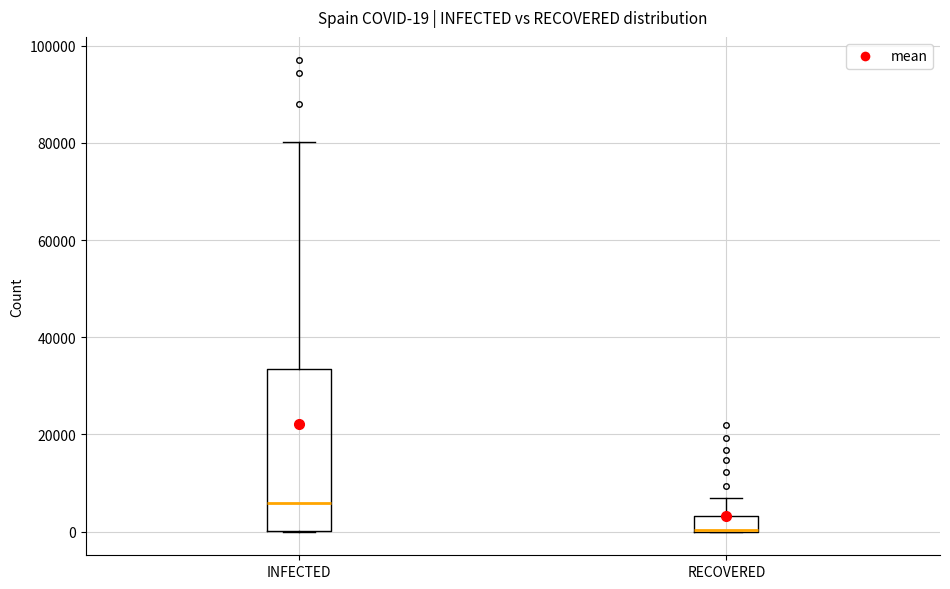

Which box is the tallest, from its lower edge to its upper edge?

INFECTED